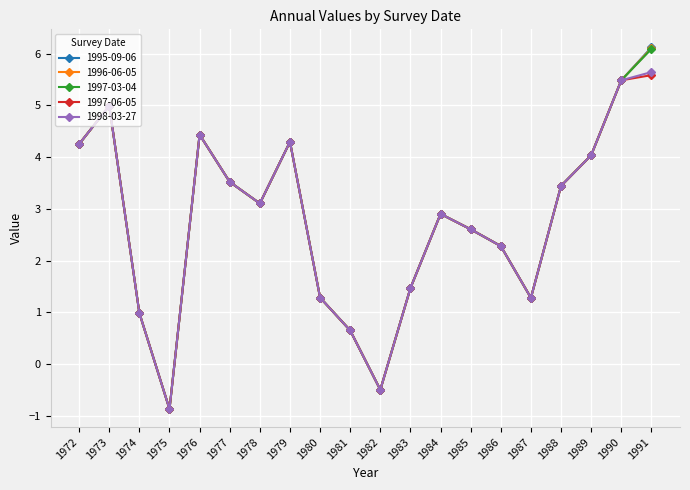

What is the sum of the 1995-09-06 values at 1986 and 1984?

5.2